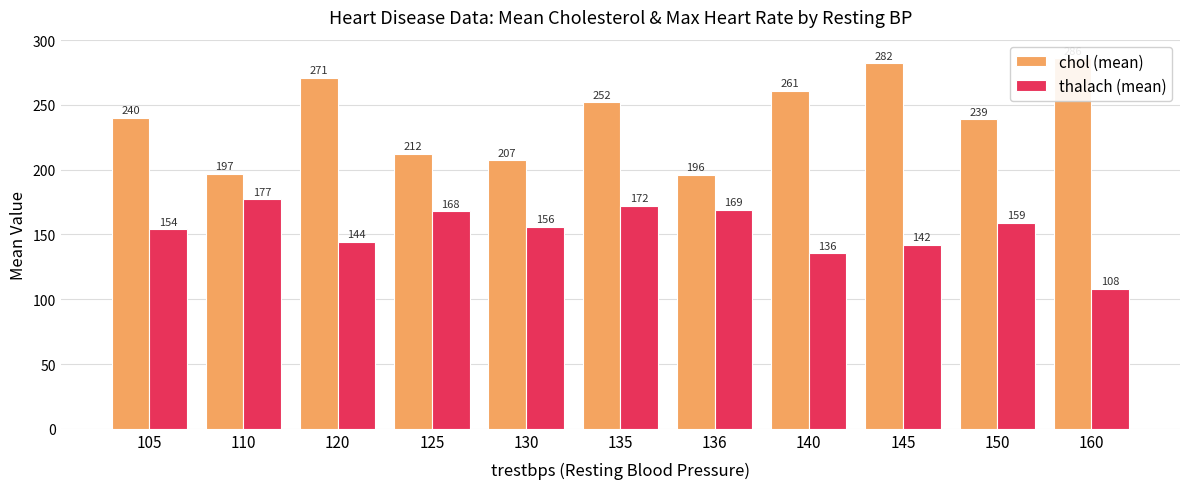

How many groups of bars are there?

11